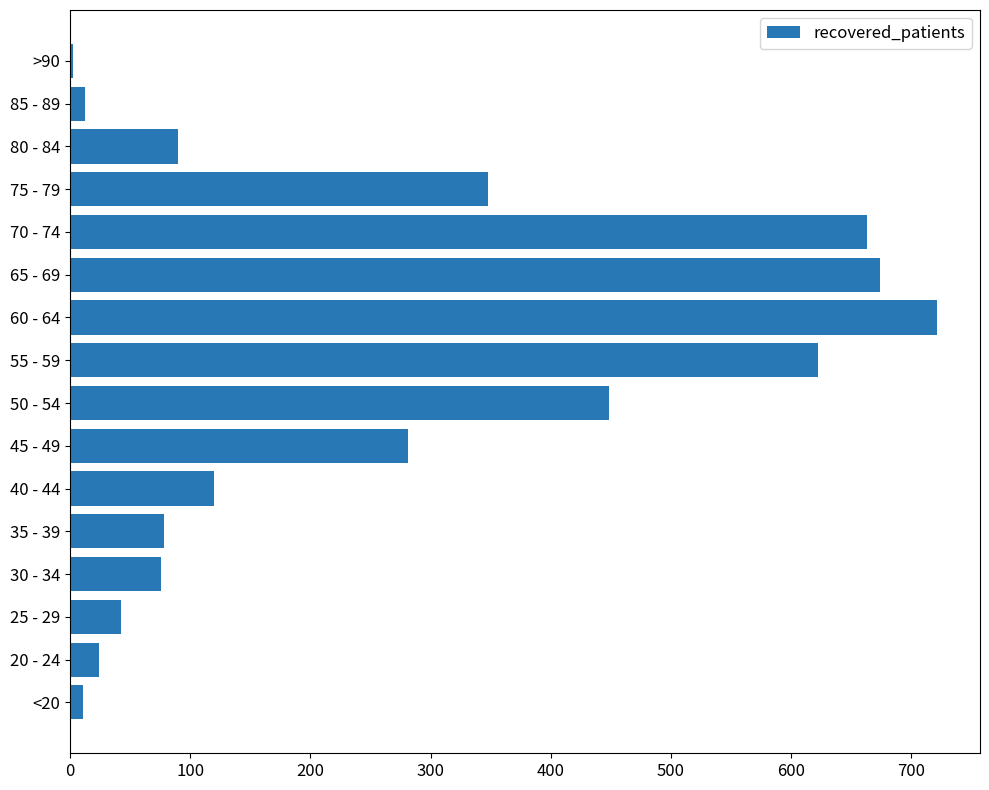

At which label is the value closest to 361?

75 - 79